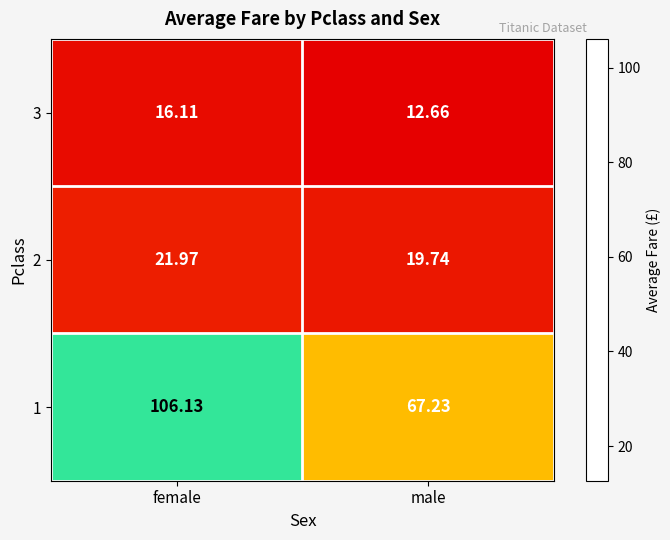

Is the value of 2 at female greater than the value of 1 at male?

No